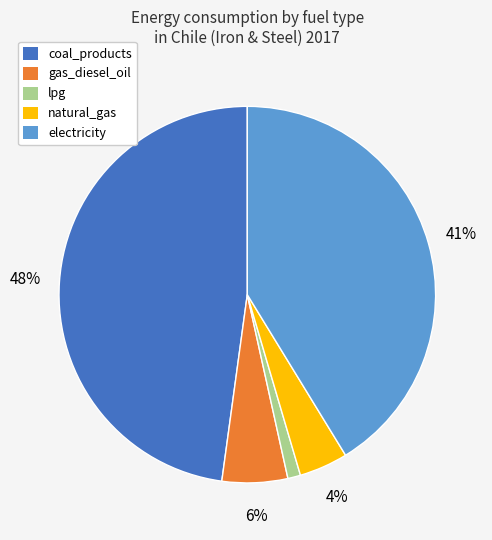

Is there any slice that represents more than half of the pie?

No